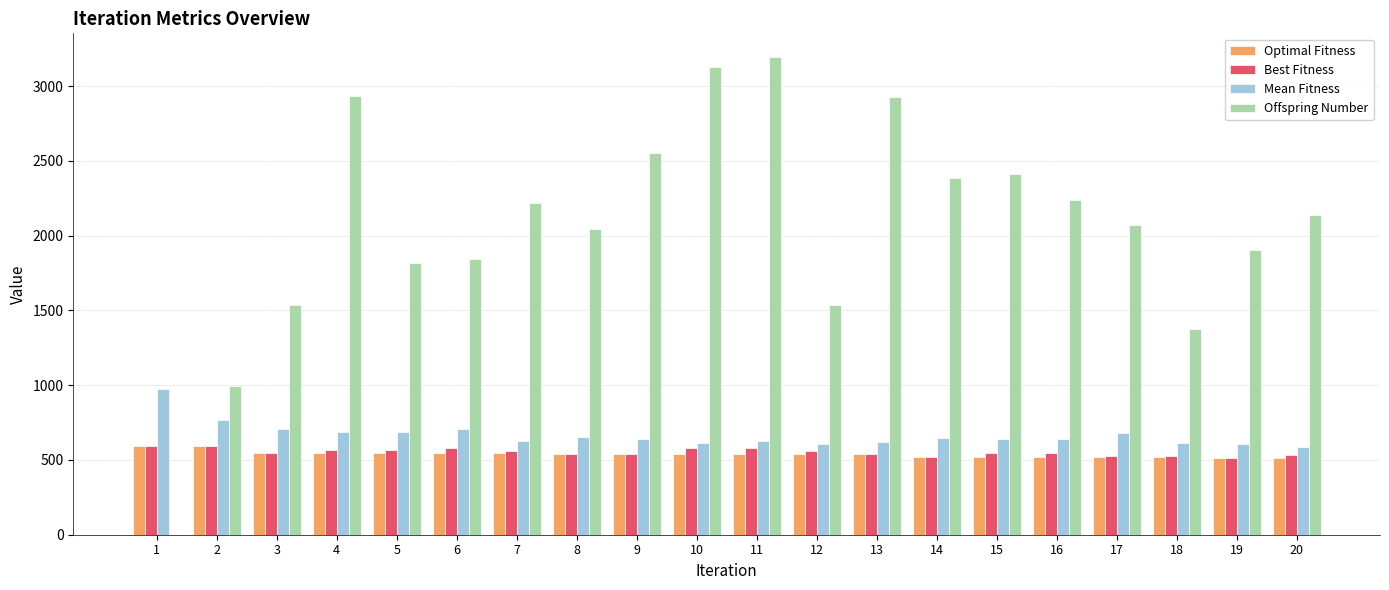

What is the approximate value of Offspring Number at 10, to the nearest 50?

3150